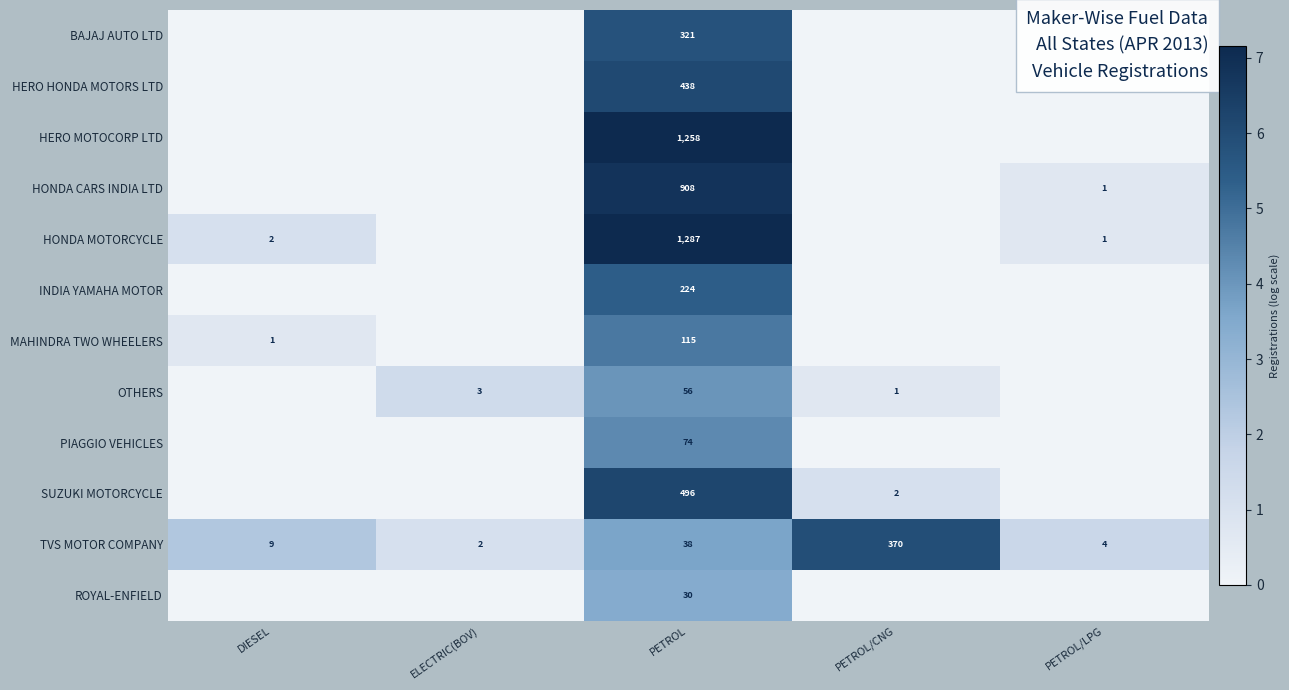

True or false: TVS MOTOR COMPANY has a value of 370 at PETROL/CNG.

True